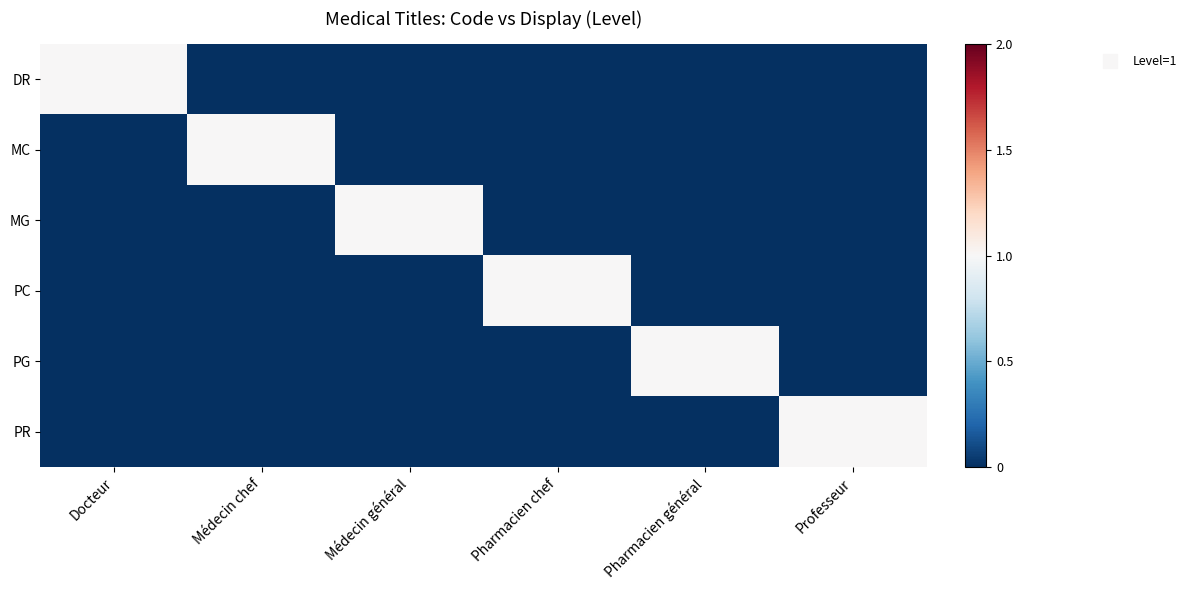

How many categories are shown in the chart?

6